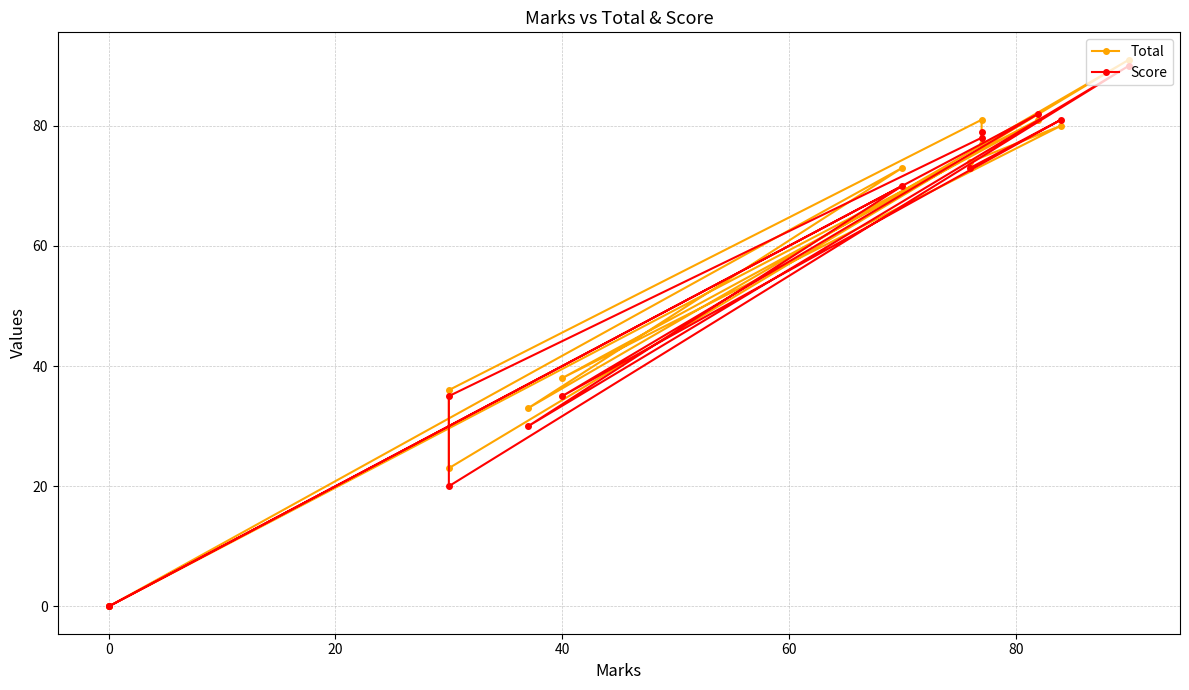

Which series ends up on top after the final intersection of Total and Score?

Score